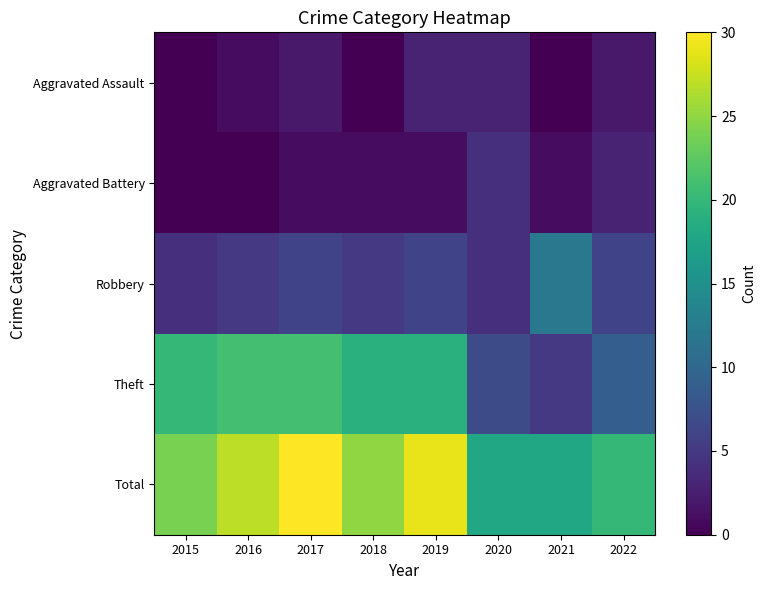

Rank the series by their maximum value, from highest to lowest.

Total, Theft, Robbery, Aggravated Battery, Aggravated Assault